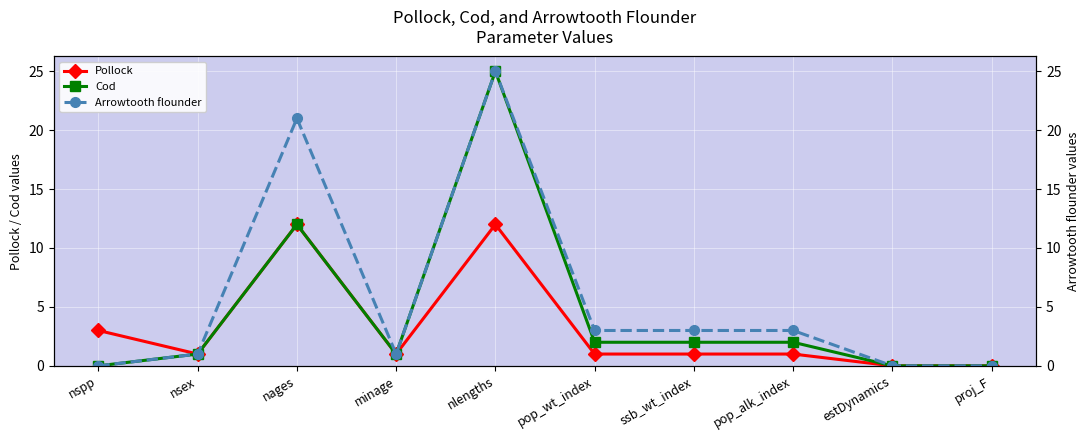

Which series has the largest total across all categories?

Arrowtooth flounder